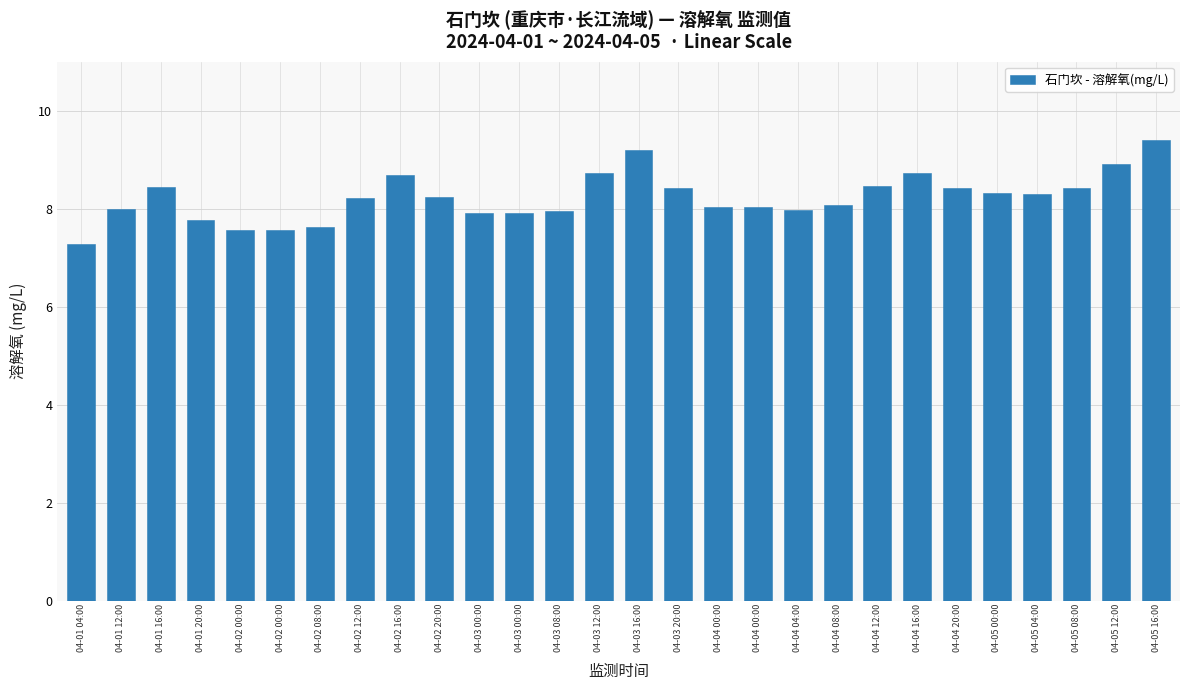

What is the change in value from 04-02 00:00 to 04-03 12:00?

+1.2